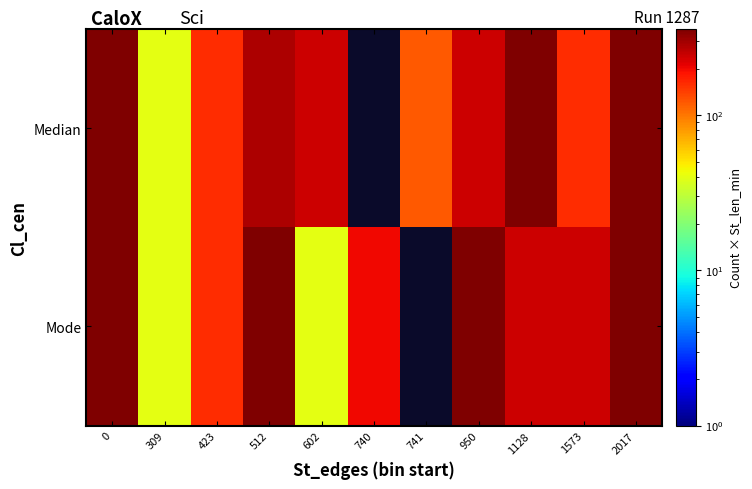

What is the total value across all series at 423?

320.0